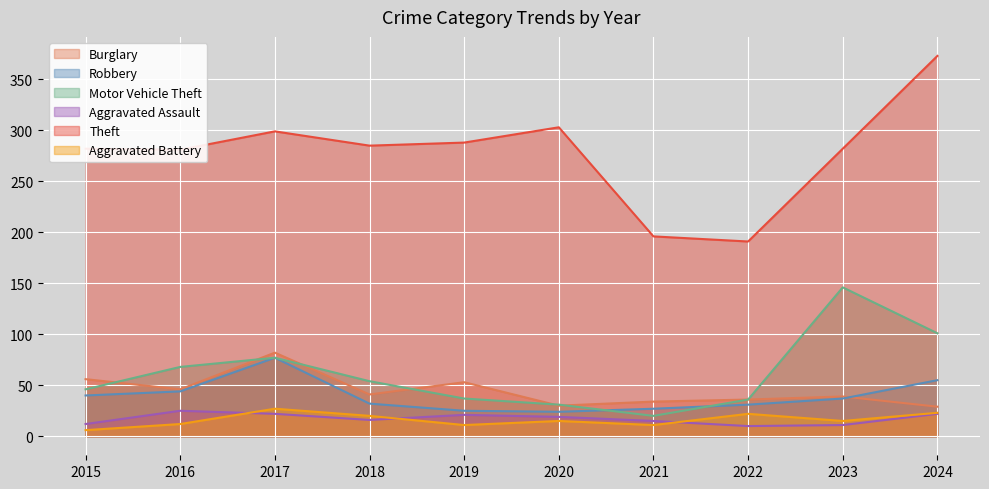

Reading left to right, what are all the values shown in this chart?

Burglary: 2015=56	2016=46	2017=82	2018=41	2019=53	2020=30	2021=34	2022=36	2023=39	2024=29
Robbery: 2015=40	2016=44	2017=77	2018=32	2019=25	2020=24	2021=27	2022=31	2023=37	2024=55
Motor Vehicle Theft: 2015=46	2016=68	2017=77	2018=54	2019=37	2020=31	2021=20	2022=36	2023=146	2024=101
Aggravated Assault: 2015=12	2016=25	2017=22	2018=16	2019=21	2020=19	2021=15	2022=10	2023=11	2024=22
Theft: 2015=282	2016=281	2017=299	2018=285	2019=288	2020=303	2021=196	2022=191	2023=282	2024=373
Aggravated Battery: 2015=6	2016=12	2017=27	2018=20	2019=11	2020=15	2021=11	2022=22	2023=15	2024=23